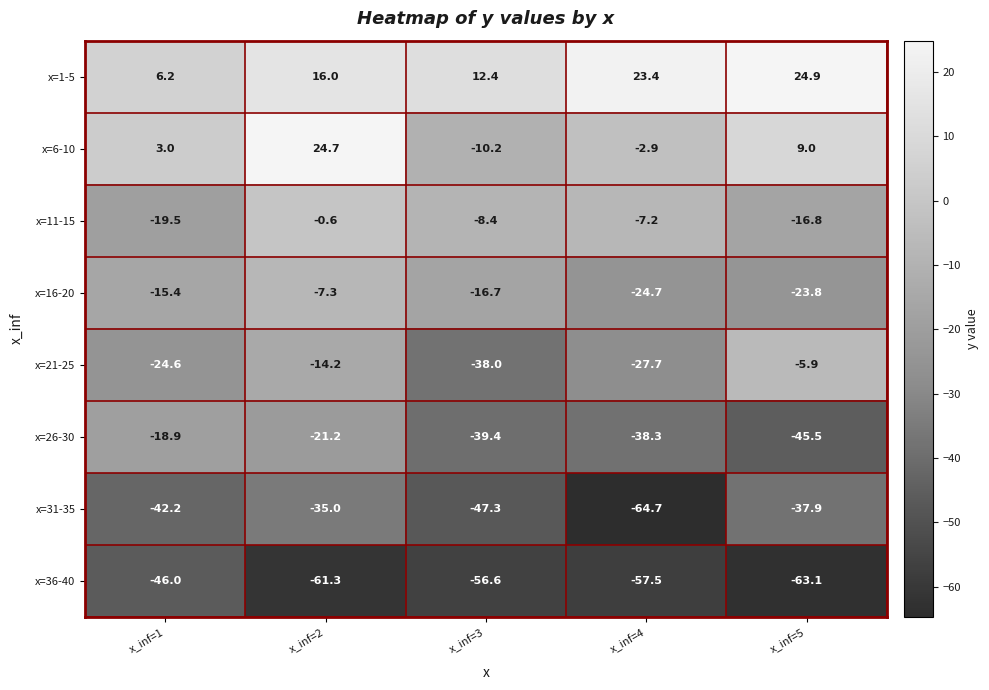

At x_inf=4, list the series in order from smallest to largest.

x=31-35, x=36-40, x=26-30, x=21-25, x=16-20, x=11-15, x=6-10, x=1-5